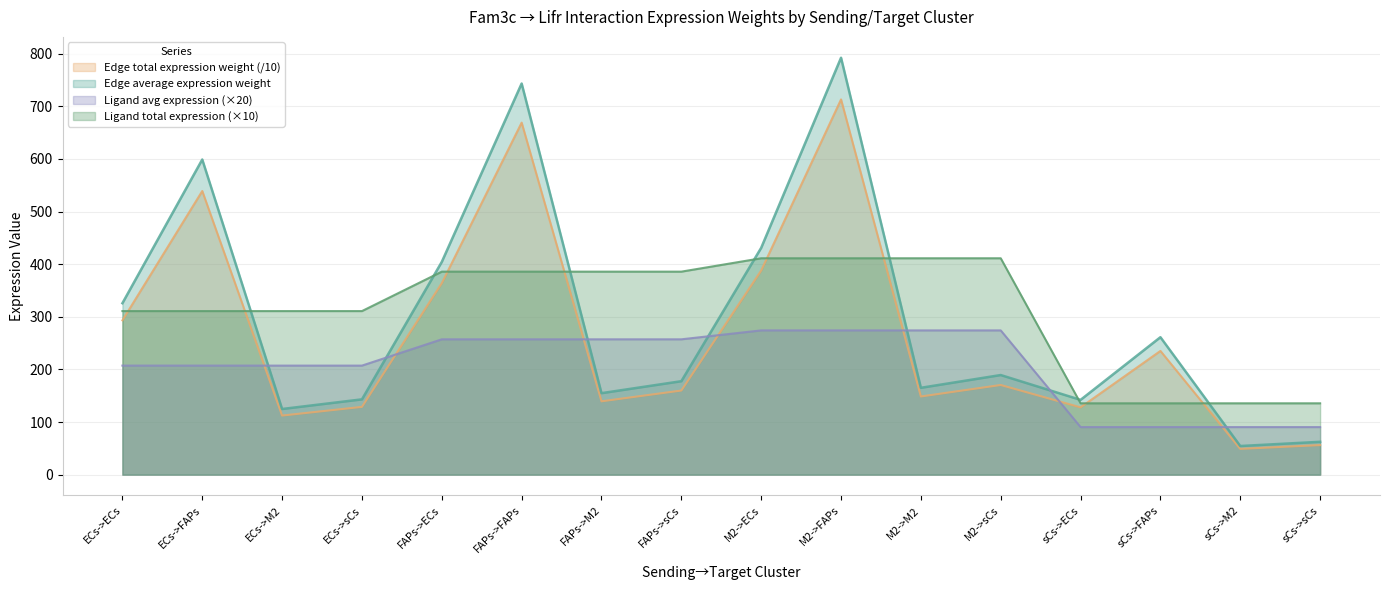

True or false: Edge average expression weight and Edge total expression weight cross at least once.

False